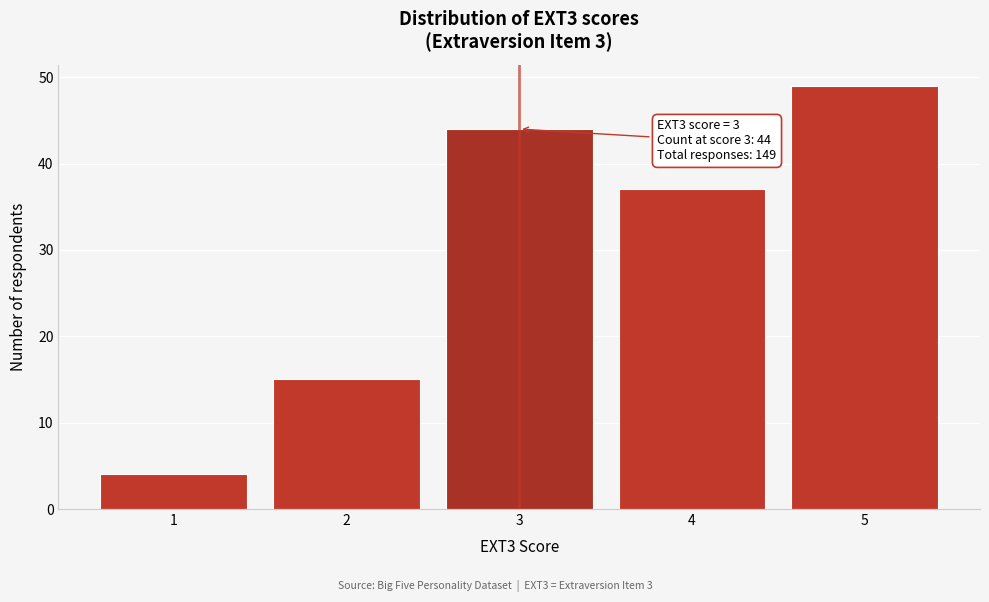

Reading left to right, list all the values displayed in this chart.

1=4	2=15	3=44	4=37	5=49